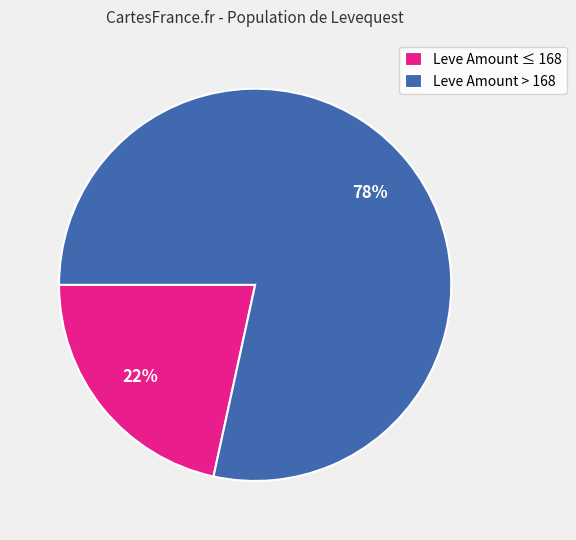

Which category has the smallest portion of the pie?

Leve Amount ≤ 168